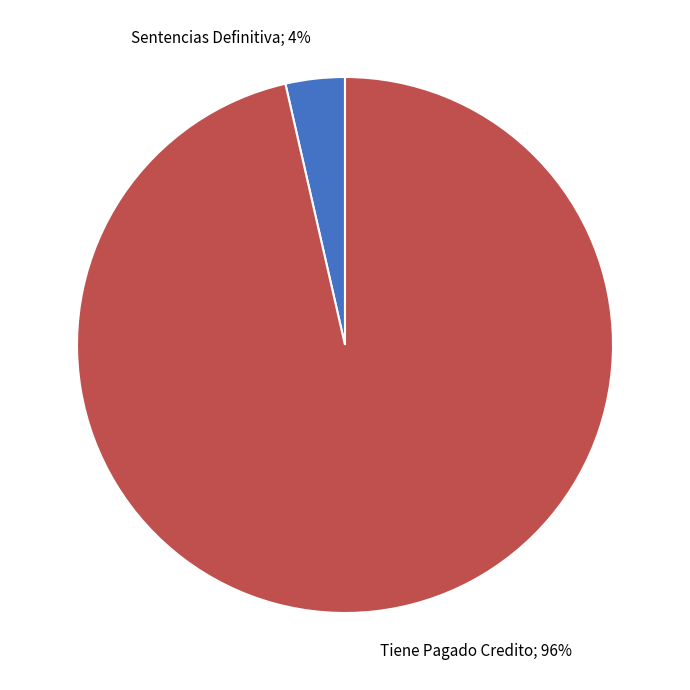

How many slices are in this pie chart?

2